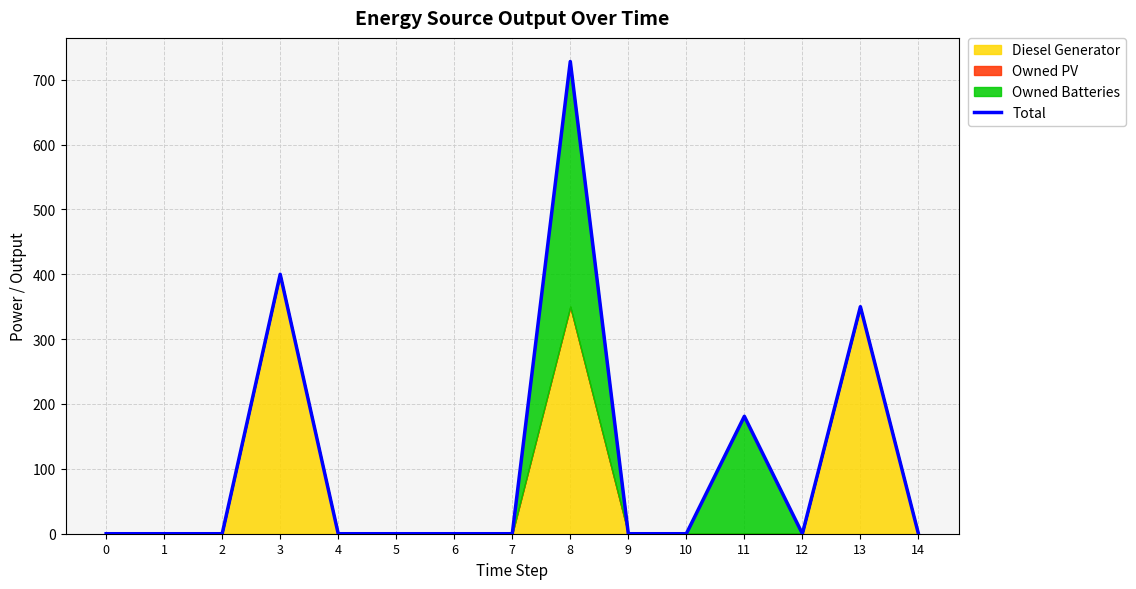

Reading right to left, transcribe all the data shown in this chart.

0	350	0	181	0	0	728	0	0	0	0	400	0	0	0